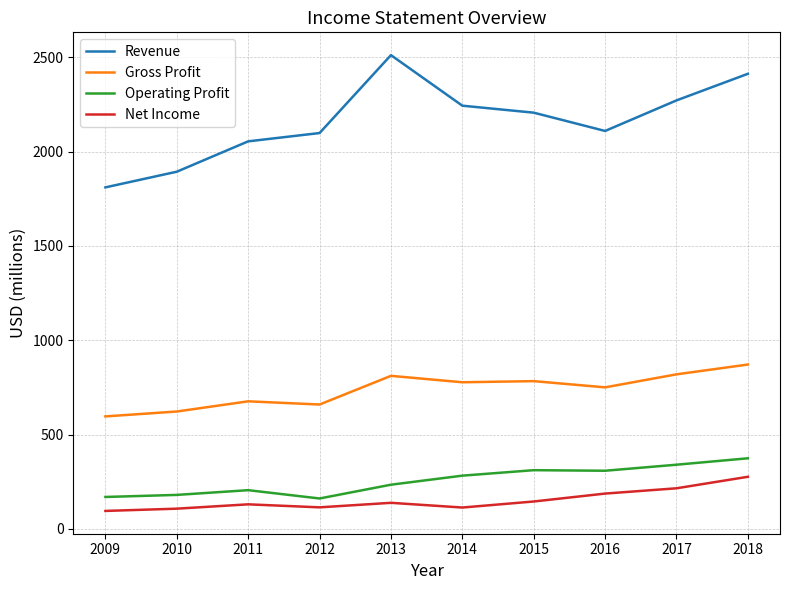

How many lines are shown in the chart?

4